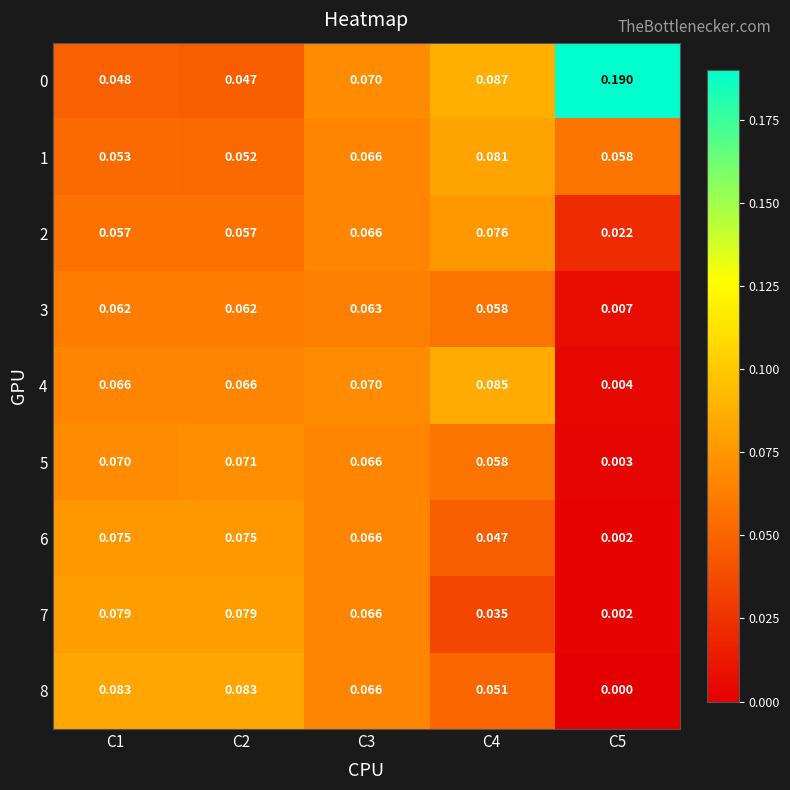

Is the value of 5 at C4 greater than the value of 2 at C1?

Yes